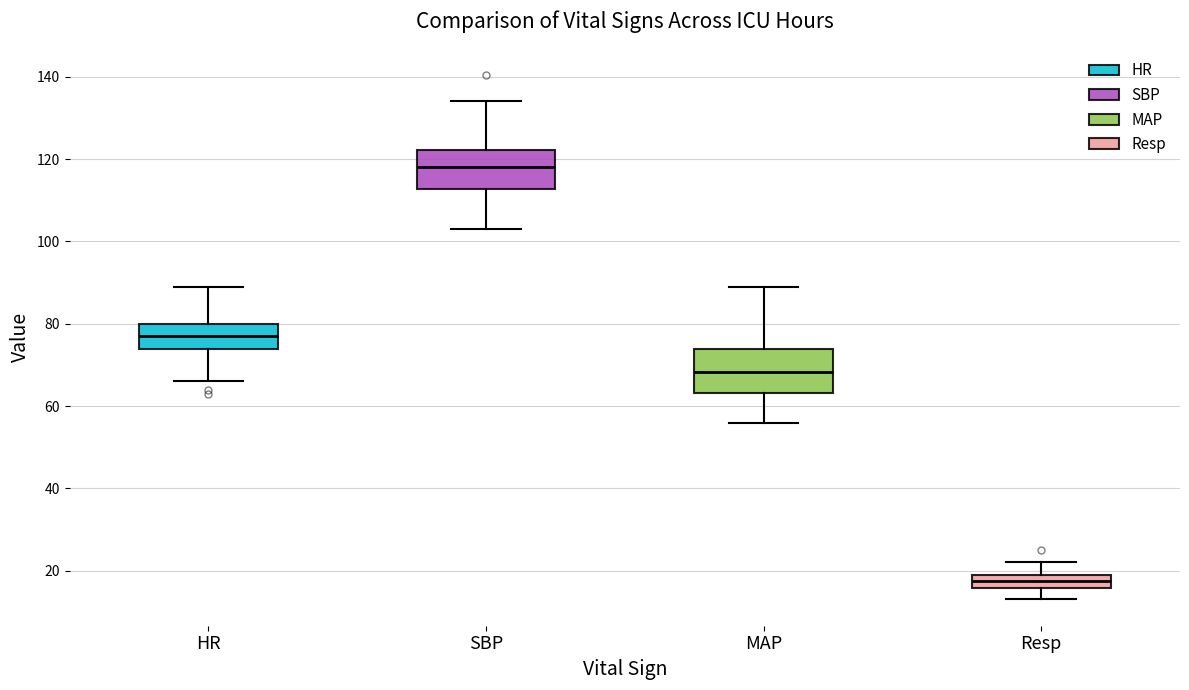

Reading left to right, transcribe this box plot: for each box, give where its median line is, the range the box spans, and where its two whiskers end, as read against the y-axis. The values are not printed on the chart, so give them approximately, as read against the axis.

HR: median 78, box 74 to 80, whiskers 66 to 90
SBP: median 118, box 112 to 122, whiskers 104 to 134
MAP: median 68, box 64 to 74, whiskers 56 to 90
Resp: median 18, box 16 to 20, whiskers 14 to 22